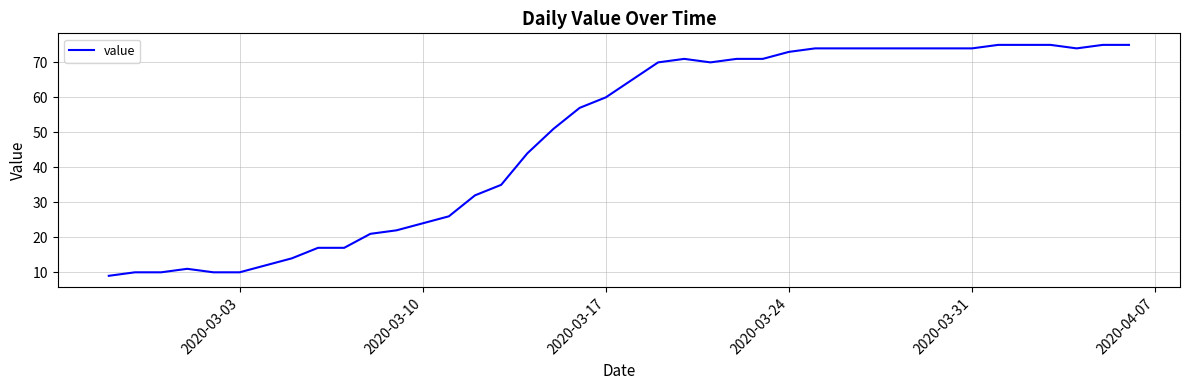

What is the difference between the maximum and minimum values?

66